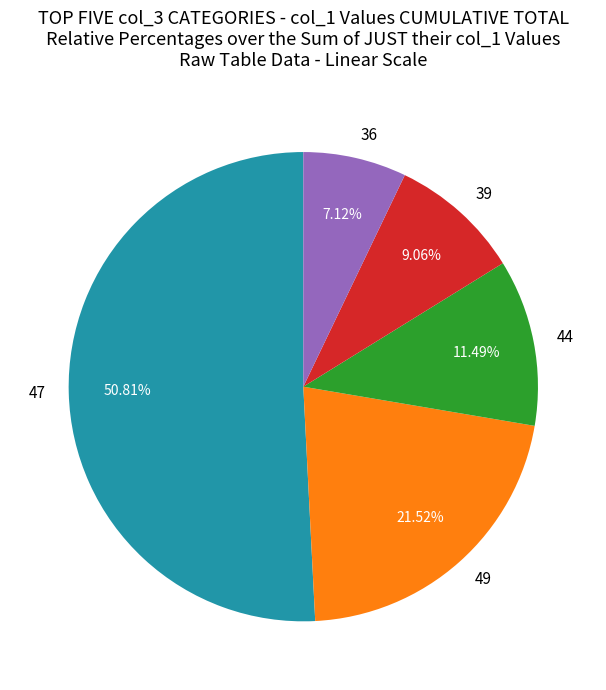

Approximately how many times larger is the value at 44 compared to 36?

1.6